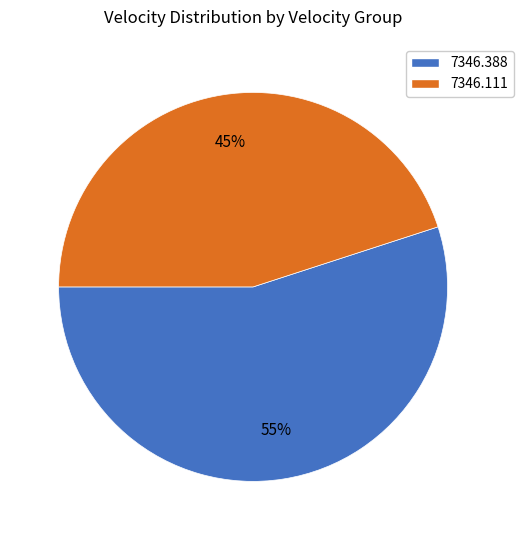

Do 7346.388 and 7346.111 together represent more than half of the pie?

Yes